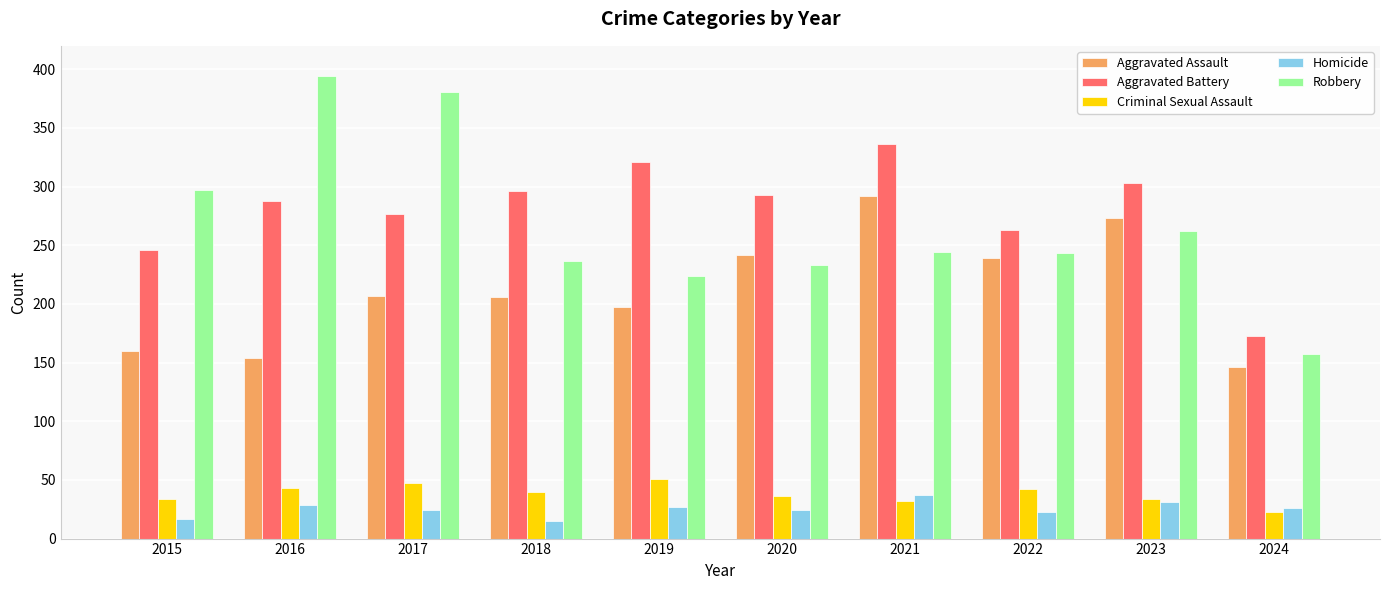

Which series changed the most between 2015 and 2023?

Aggravated Assault